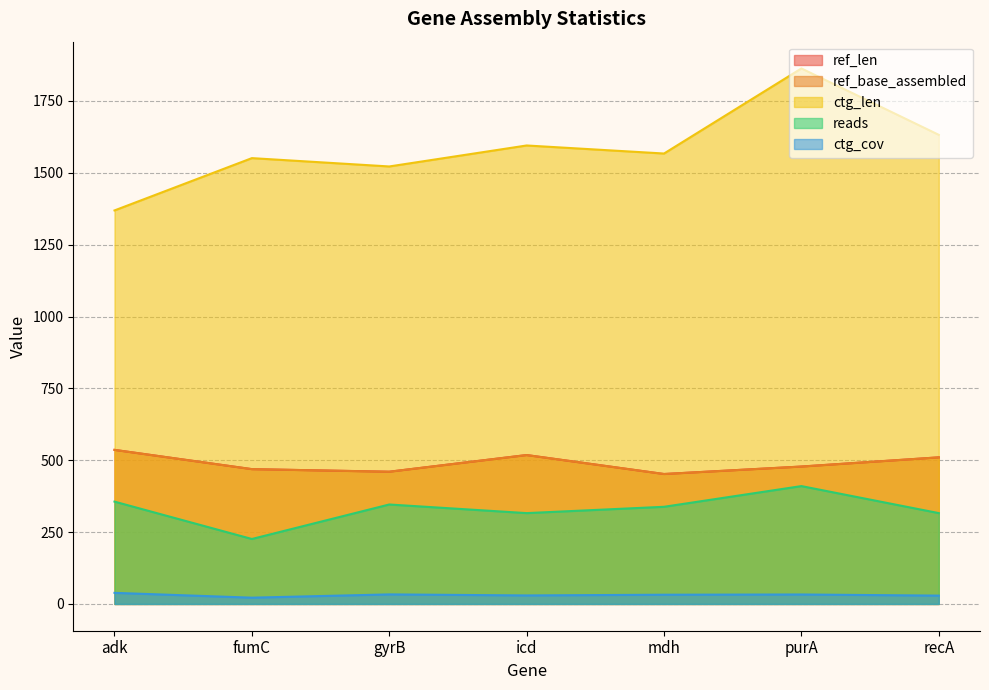

Reading left to right, what are all the values shown in this chart?

ref_len: 536.0	469.0	460.0	518.0	452.0	478.0	510.0
ref_base_assembled: 536.0	469.0	460.0	518.0	452.0	478.0	510.0
ctg_len: 1369.0	1551.0	1522.0	1595.0	1567.0	1863.0	1632.0
reads: 356.0	226.0	346.0	316.0	338.0	410.0	316.0
ctg_cov: 38.6	21.8	33.2	29.6	32.1	32.9	29.0